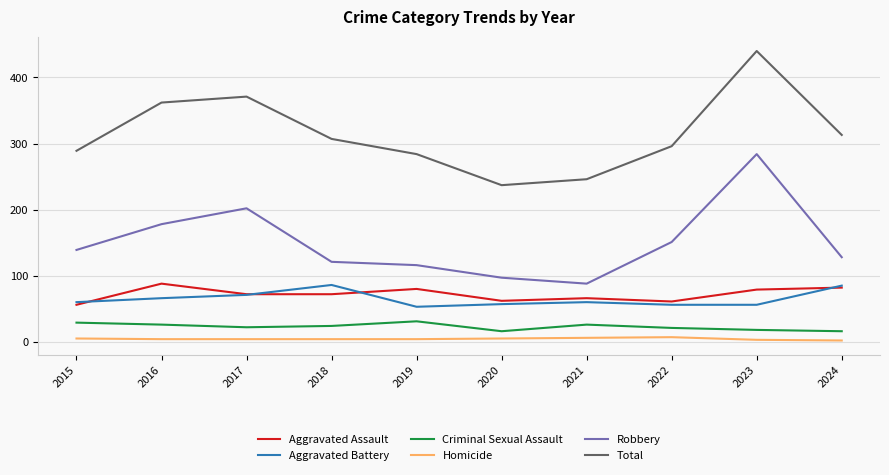

Is it true that Total equals 524 at 2016?

False